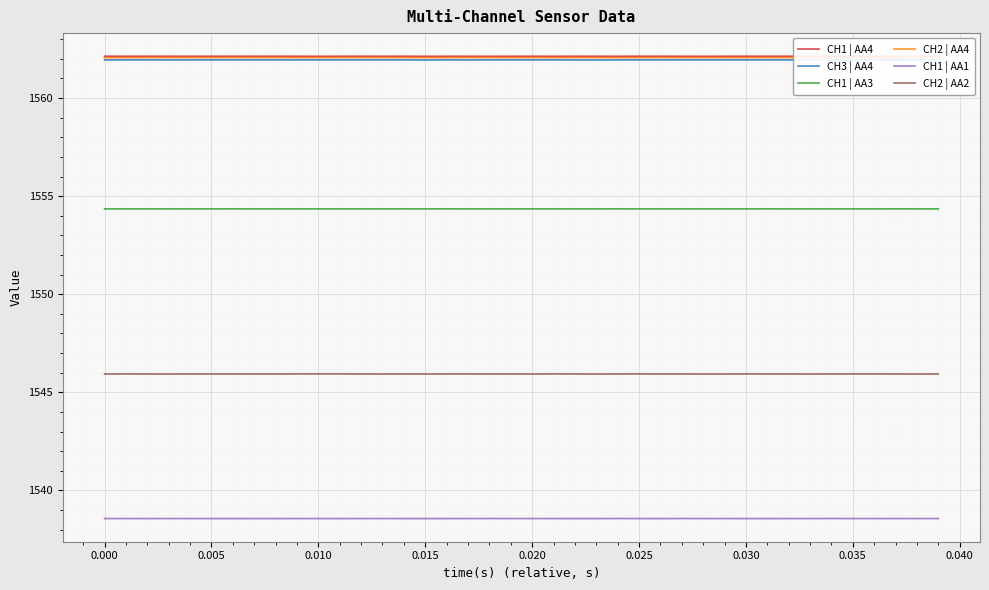

What is the lowest value of the CH2 | AA2 series?

1545.9